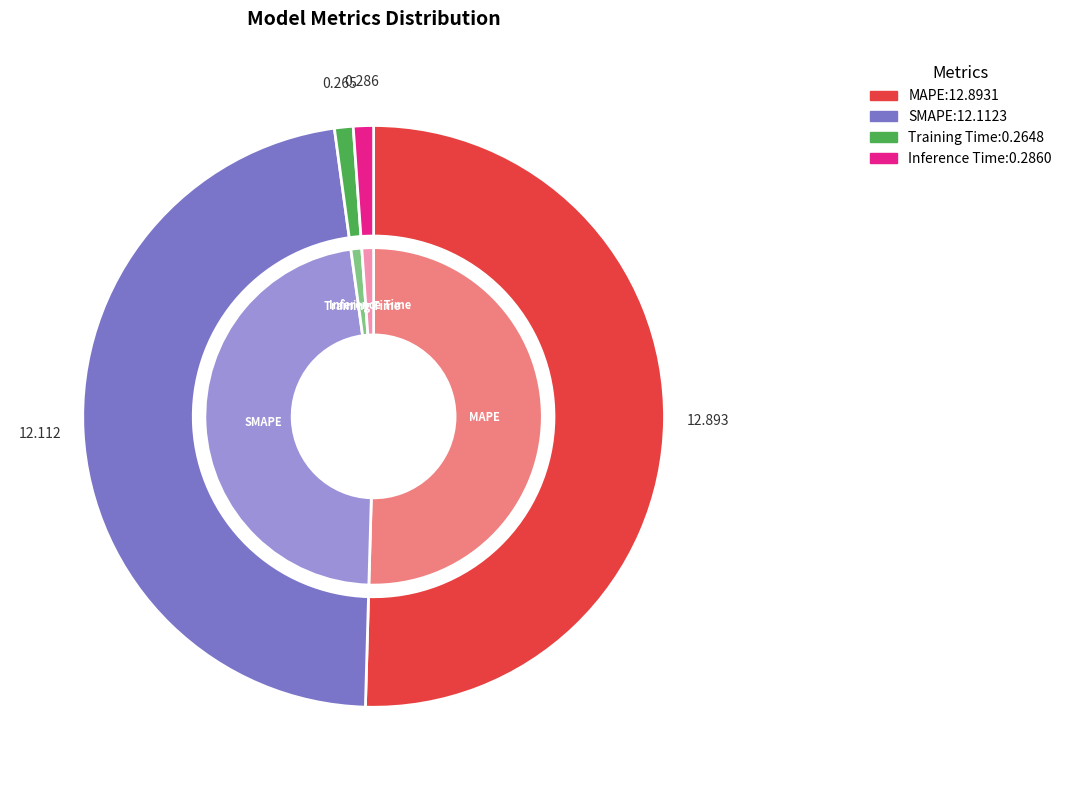

The Inference Time slice represents 11% of the pie. True or false?

False